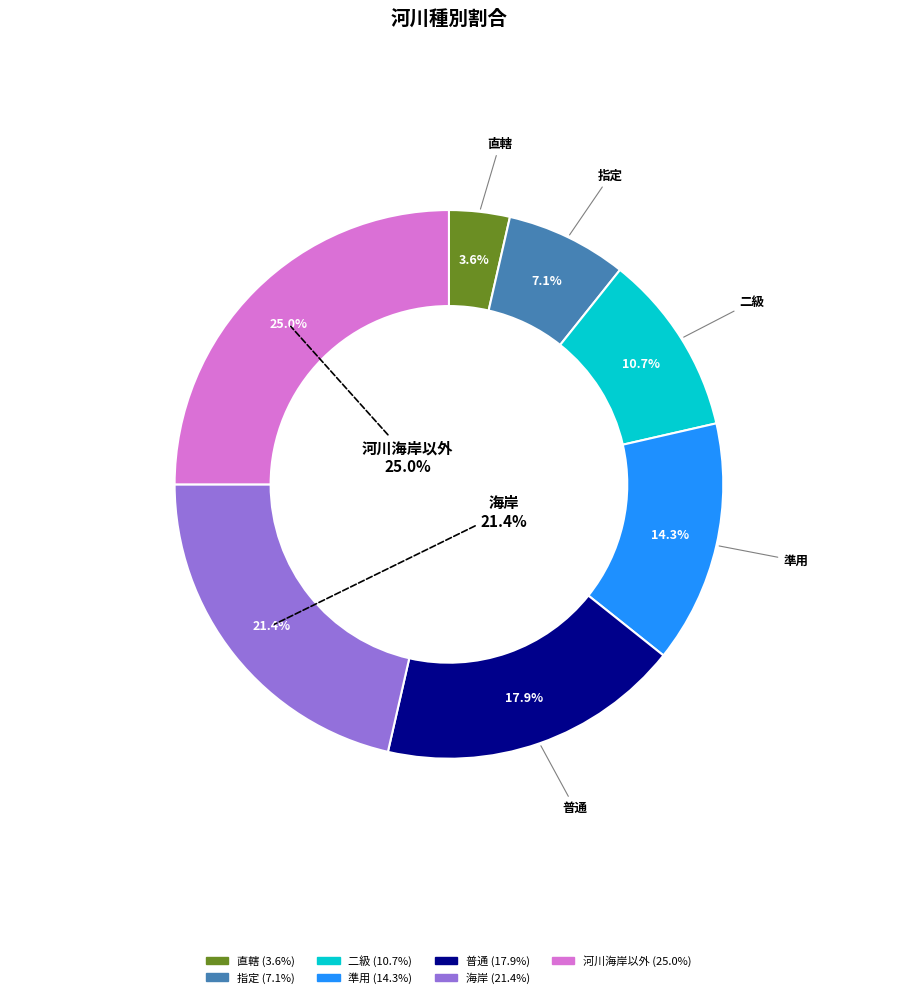

The 準用 slice represents 14% of the pie. True or false?

True